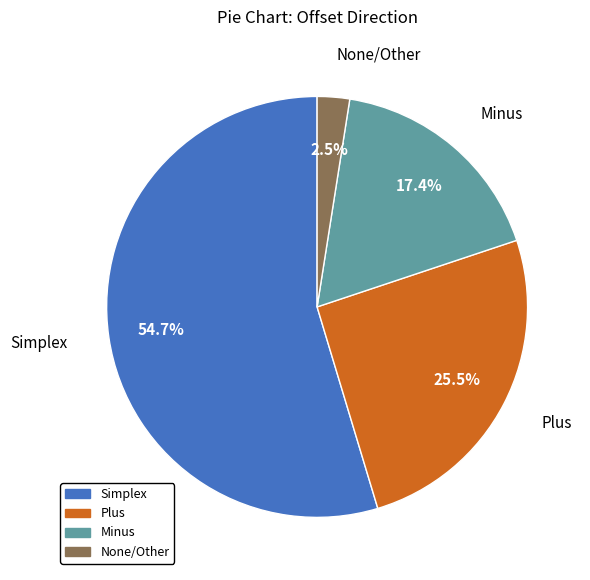

Is there a majority slice in this chart?

Yes